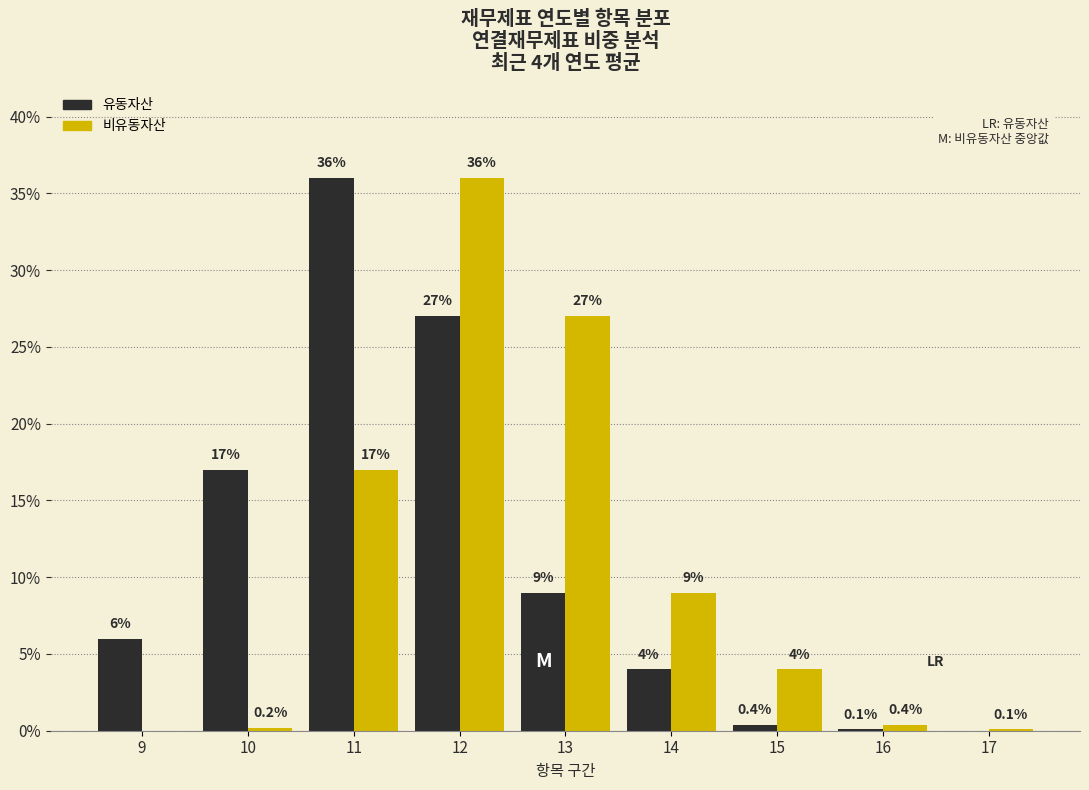

Reading left to right, extract all data points from this chart.

유동자산: 9=6.0	10=17.0	11=36.0	12=27.0	13=9.0	14=4.0	15=0.4	16=0.1	17=0.0
비유동자산: 9=0.0	10=0.2	11=17.0	12=36.0	13=27.0	14=9.0	15=4.0	16=0.4	17=0.1